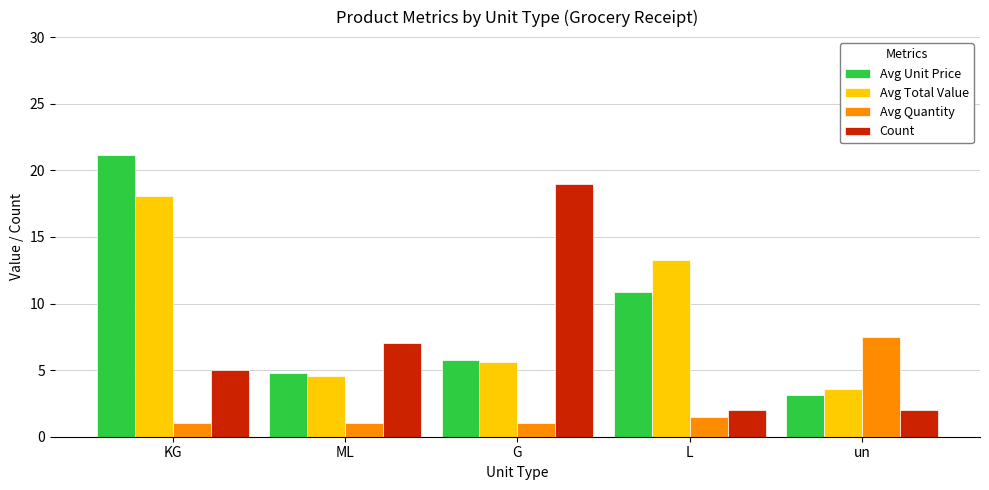

The Avg Unit Price series shows 7.6 at ML. True or false?

False